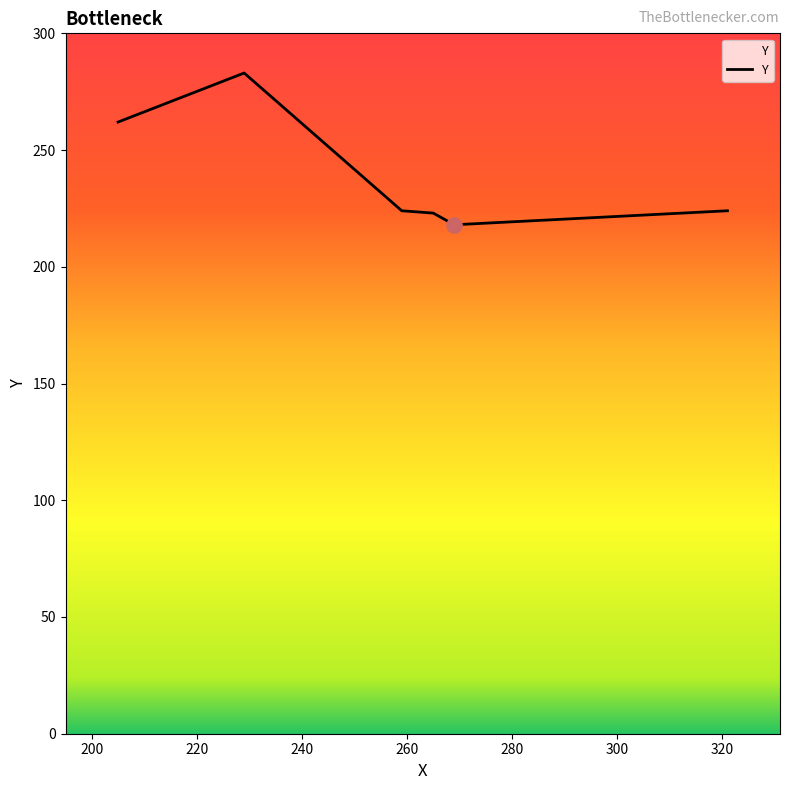

What is the difference between the maximum and minimum values?

65